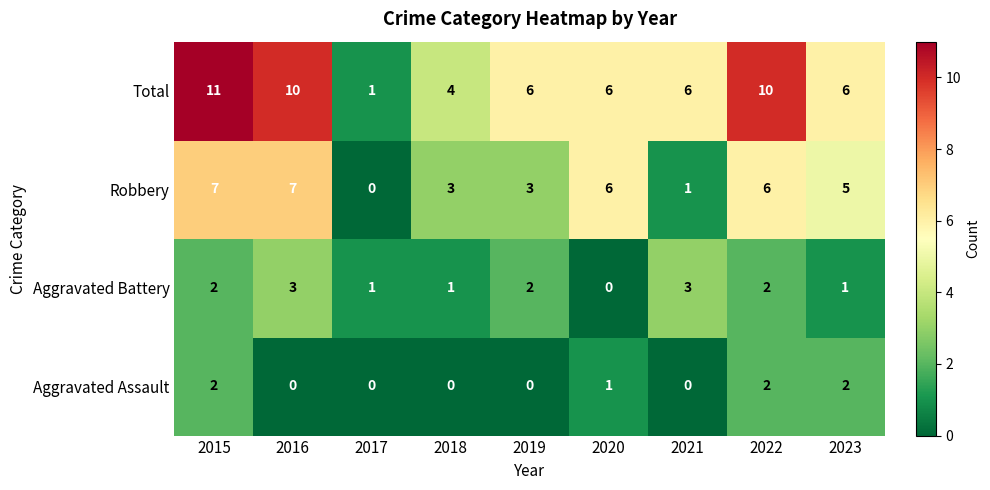

What is the maximum value shown in the chart?

11